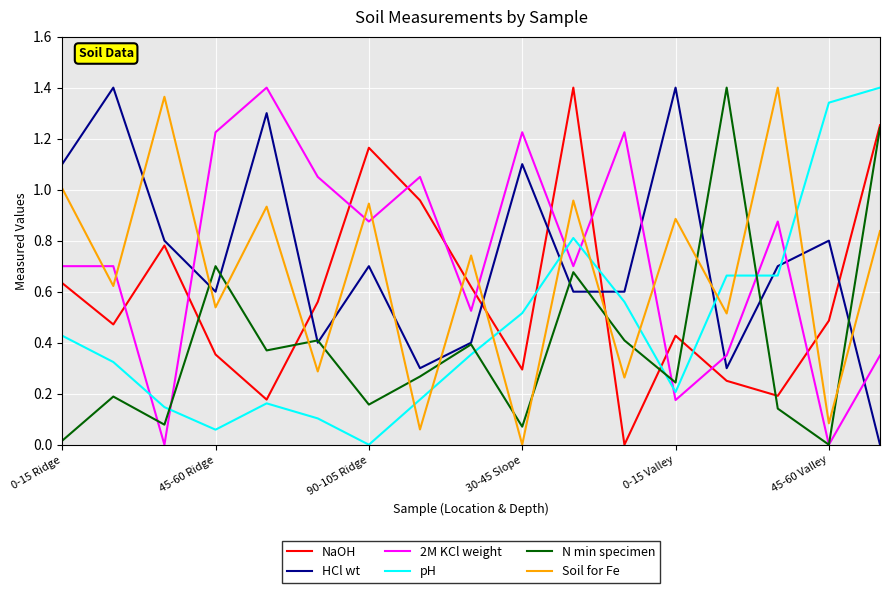

After their last crossing, which series has the higher values: pH or N min specimen?

pH